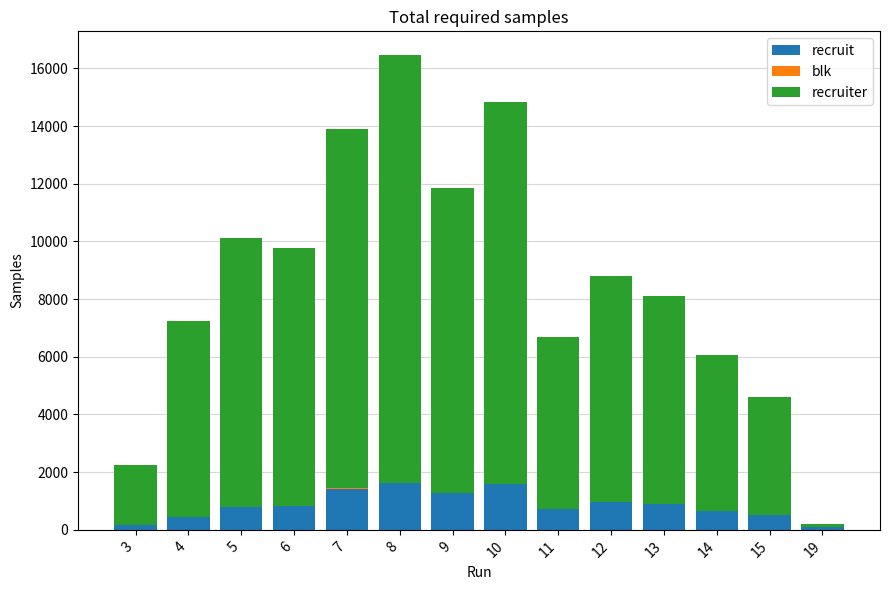

At which category is the sum across all series the highest?

8